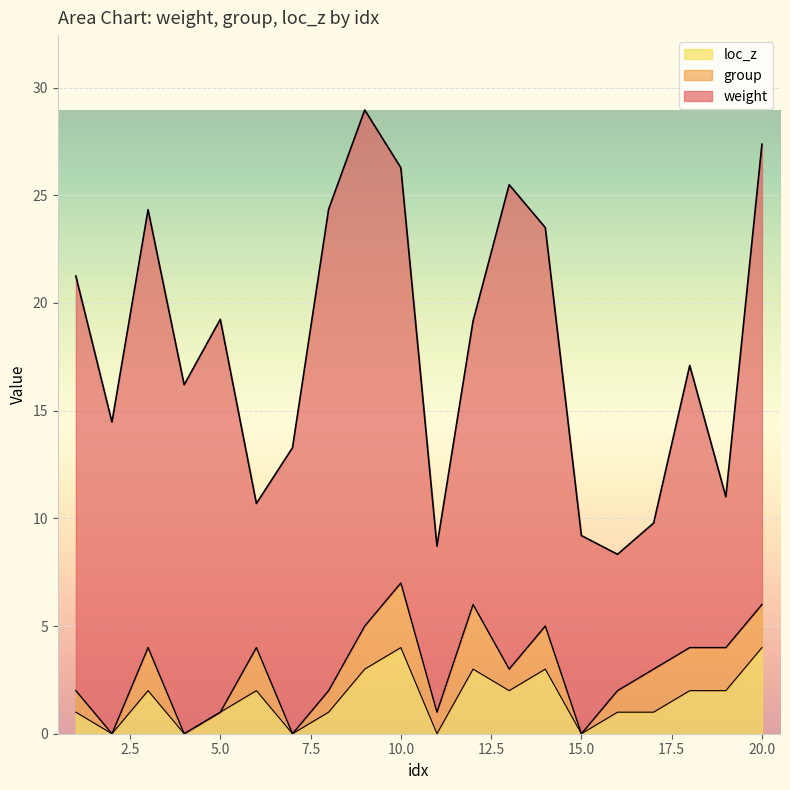

What is the highest value of the loc_z series?

4.0